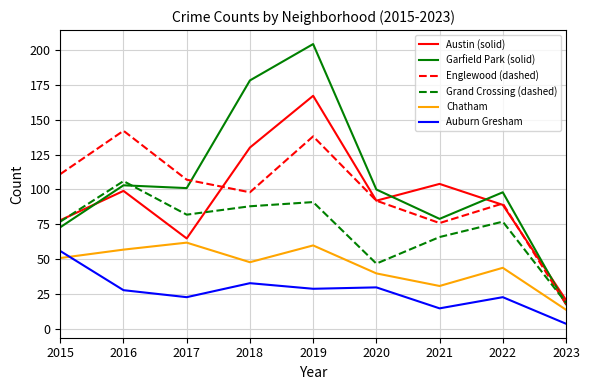

What is the total value across all series at 2020?

401